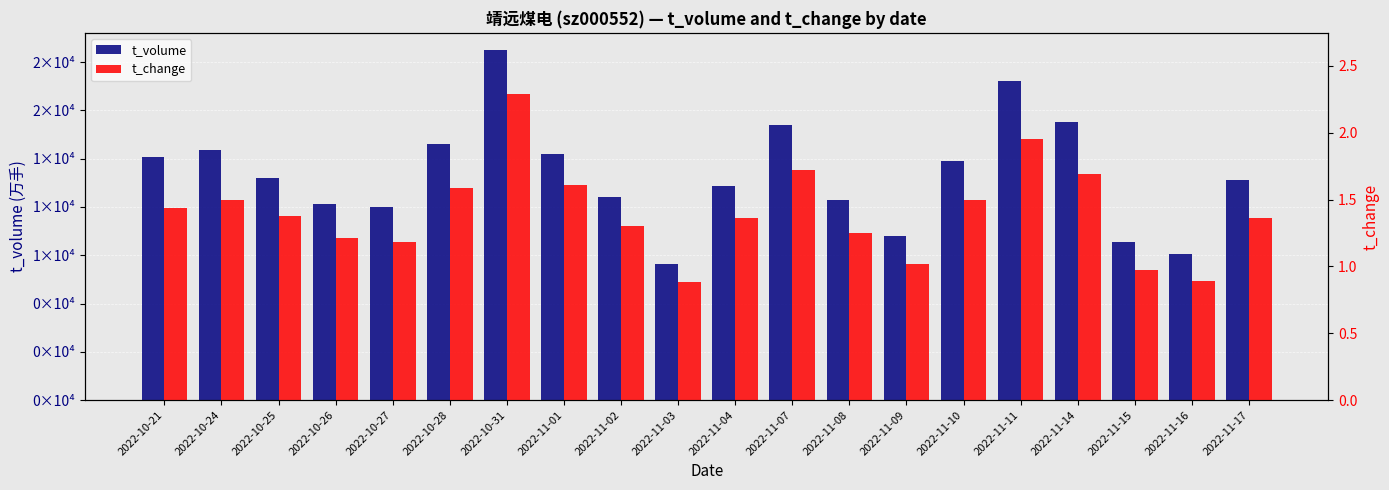

Which series has the largest total across all categories?

t_volume